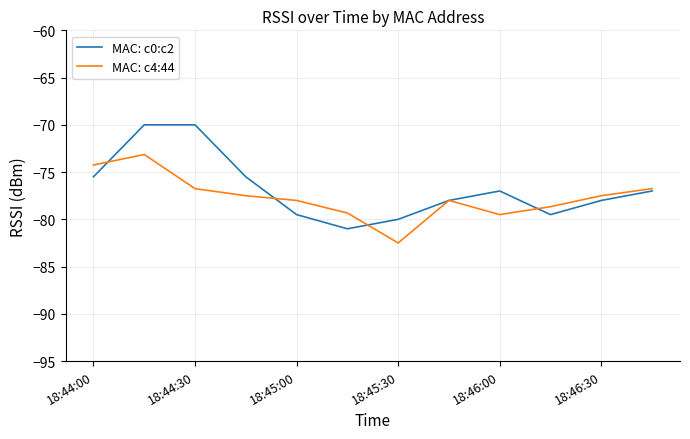

What is the highest value of the MAC: c0:c2 series?

-70.0